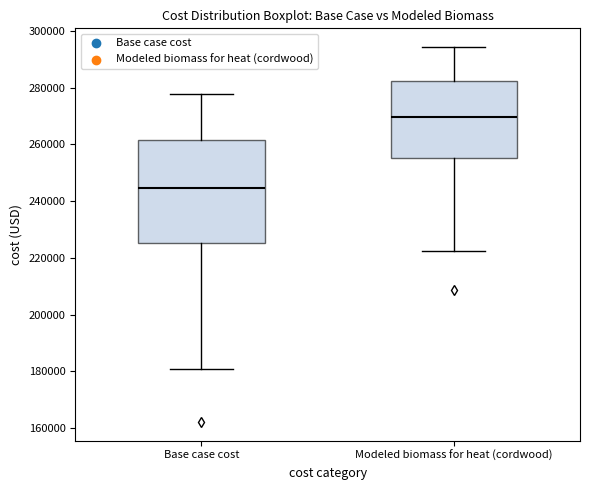

Reading left to right, transcribe this box plot: for each box, give where its median line is, the range the box spans, and where its two whiskers end, as read against the y-axis. The values are not printed on the chart, so give them approximately, as read against the axis.

Base case cost: median 244000, box 226000 to 262000, whiskers 180000 to 278000
Modeled biomass for heat (cordwood): median 270000, box 256000 to 282000, whiskers 222000 to 294000